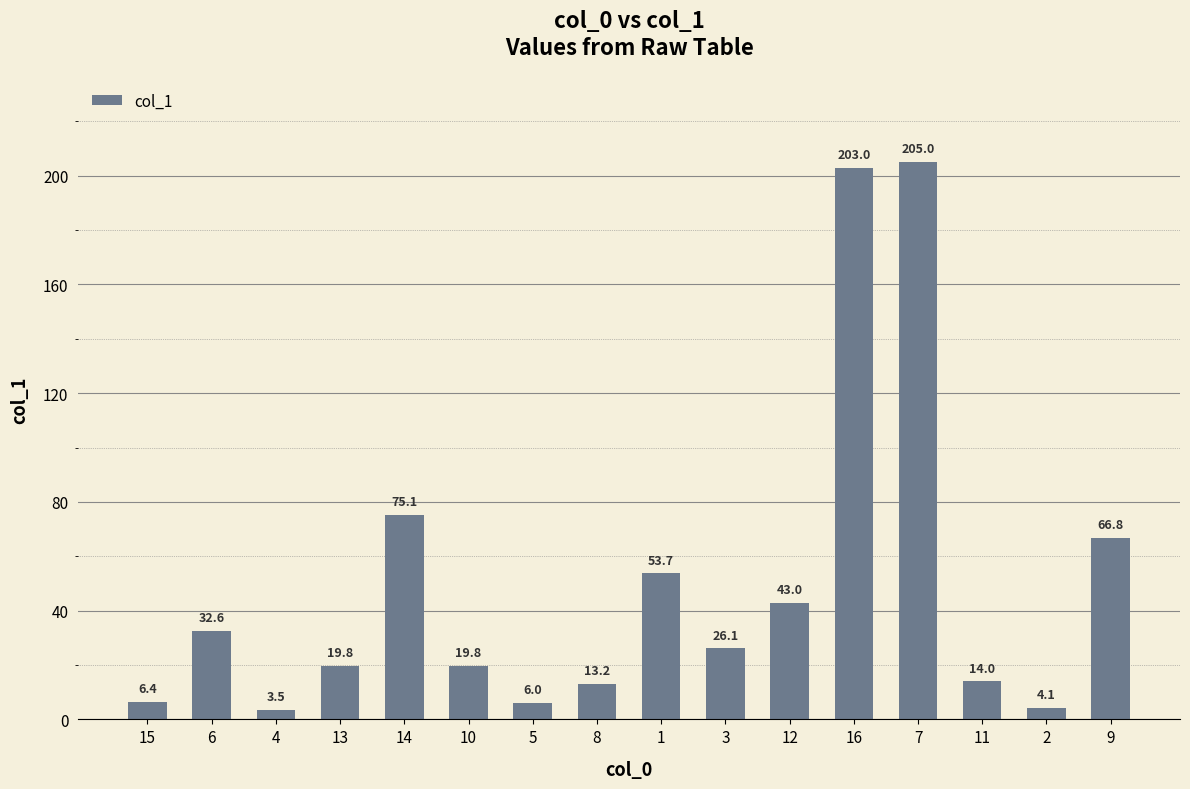

What is the value of the 10th bar from the left?

26.1